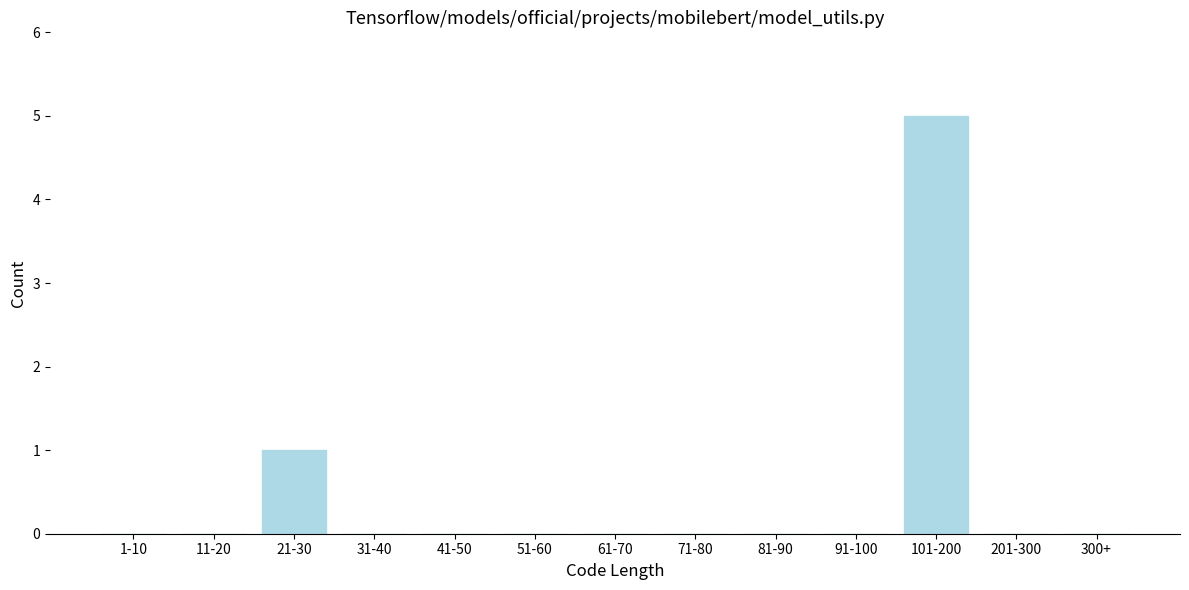

Reading right to left, what are all the values shown in this chart?

300+=0	201-300=0	101-200=5	91-100=0	81-90=0	71-80=0	61-70=0	51-60=0	41-50=0	31-40=0	21-30=1	11-20=0	1-10=0